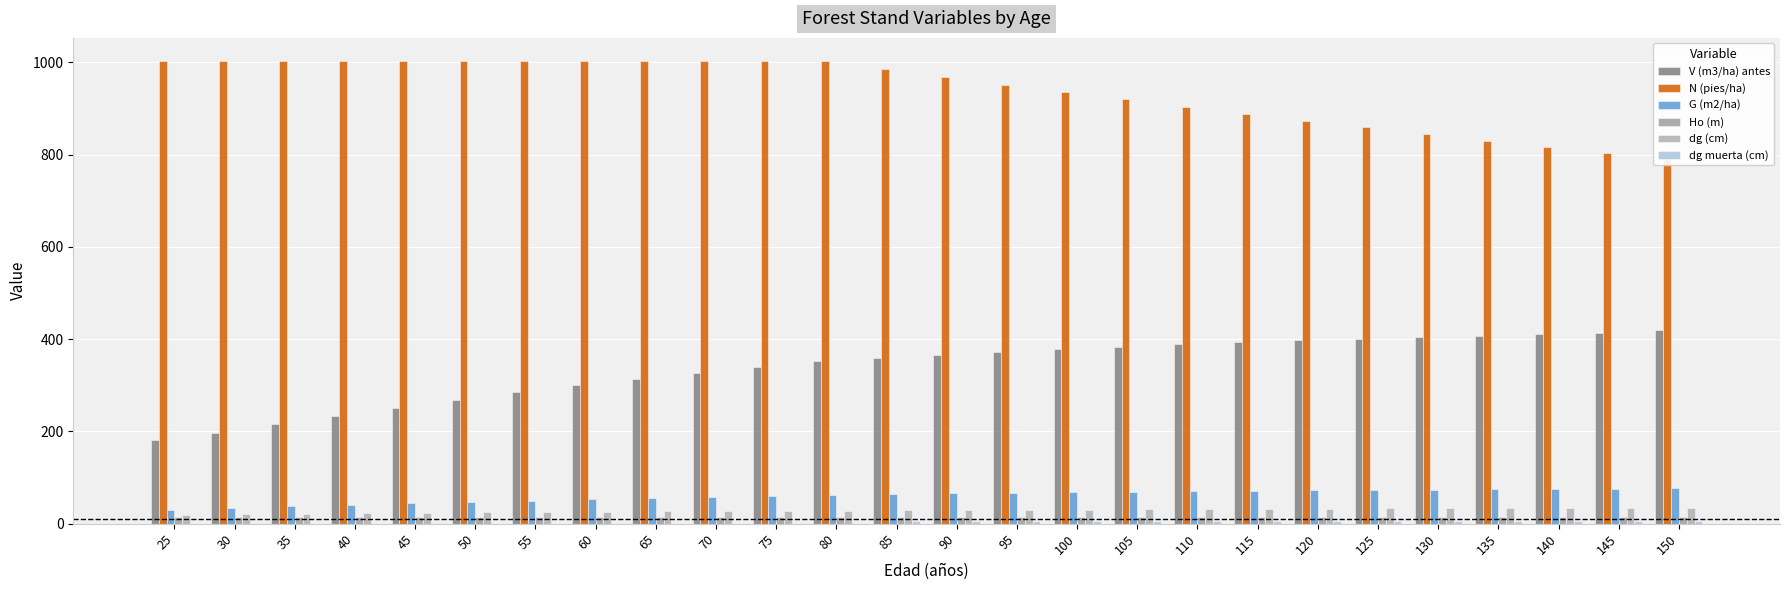

At 100, list the series in order from largest to smallest.

N (pies/ha), V (m3/ha) antes, G (m2/ha), dg (cm), Ho (m), dg muerta (cm)